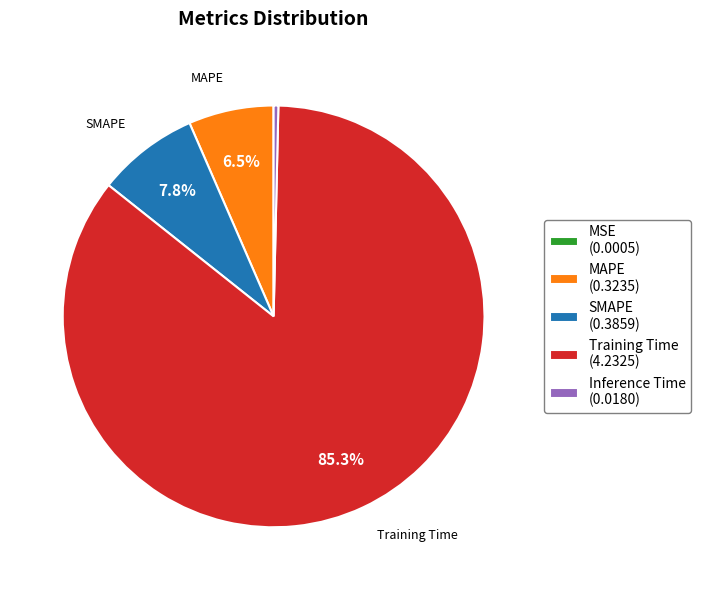

To the nearest percent, what is the average slice percentage?

20%